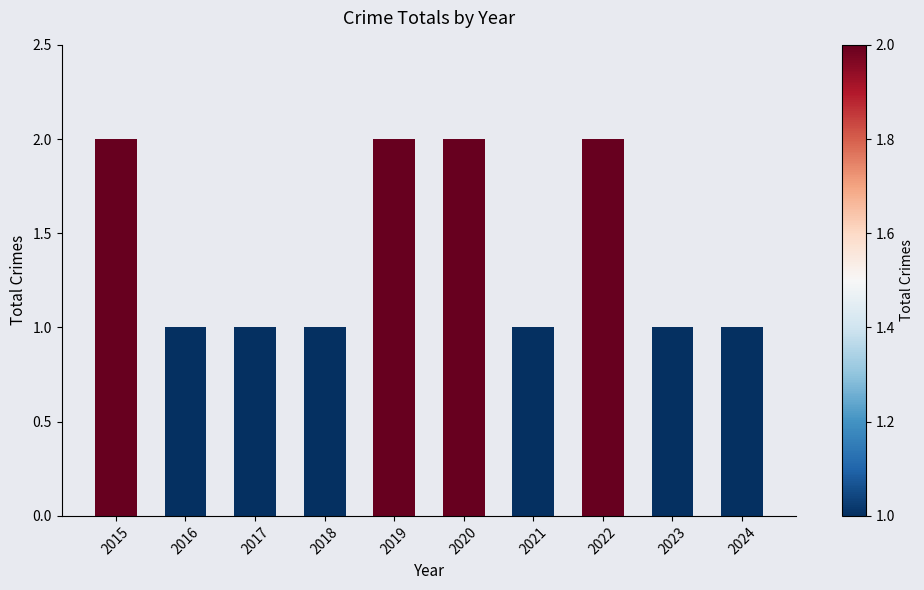

What is the ratio of the value at 2017 to the value at 2023?

1.0